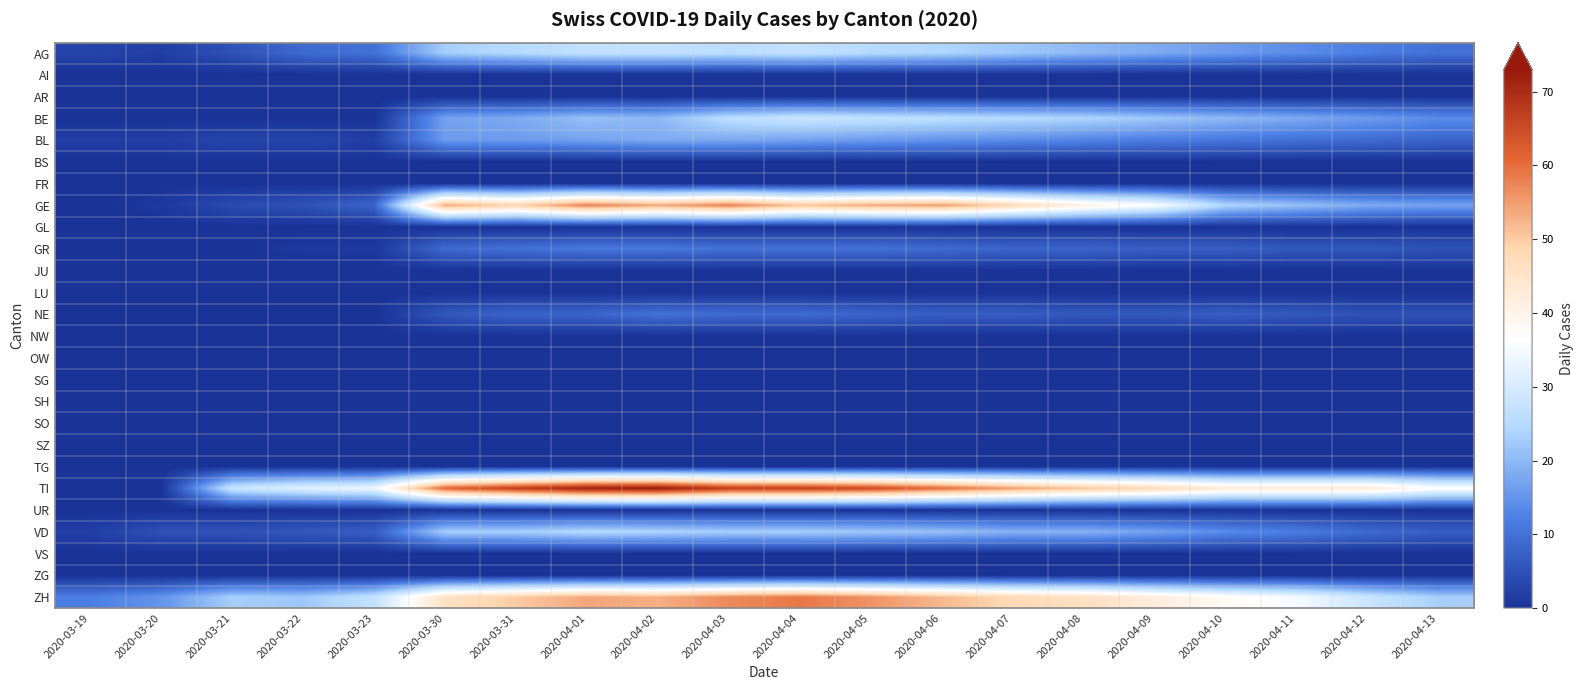

Count the number of data series in this chart.

26